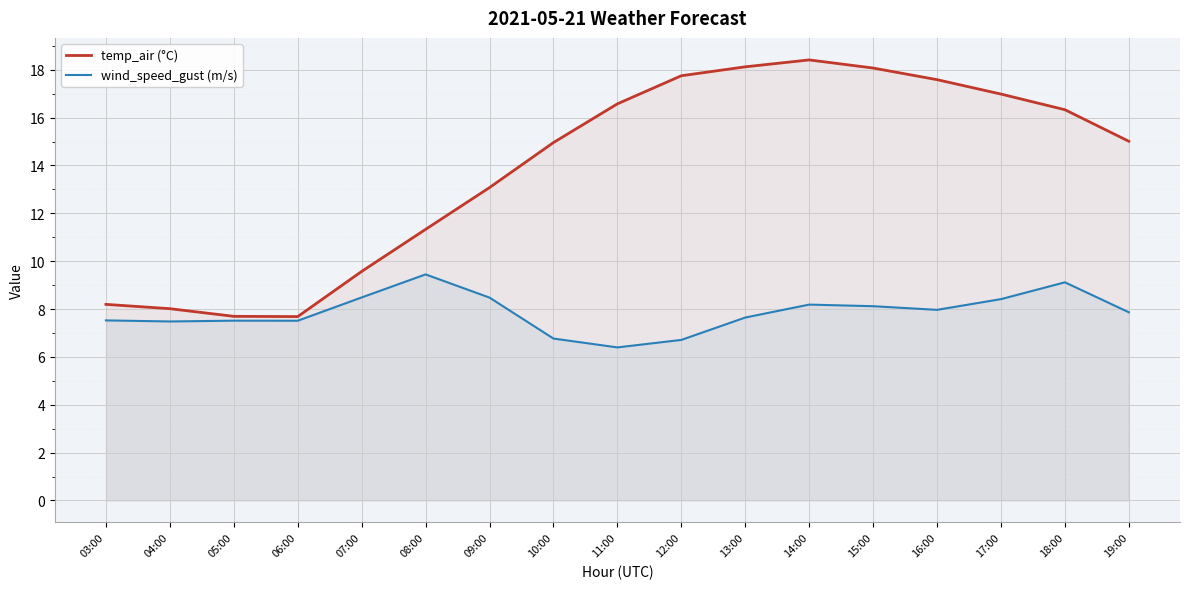

Reading left to right, what are all the values shown in this chart?

temp_air (°C): 8.2	8.0	7.7	7.7	9.6	11.3	13.1	15.0	16.6	17.8	18.1	18.4	18.1	17.6	17.0	16.3	15.0
wind_speed_gust (m/s): 7.5	7.5	7.5	7.5	8.5	9.4	8.5	6.8	6.4	6.7	7.6	8.2	8.1	8.0	8.4	9.1	7.9